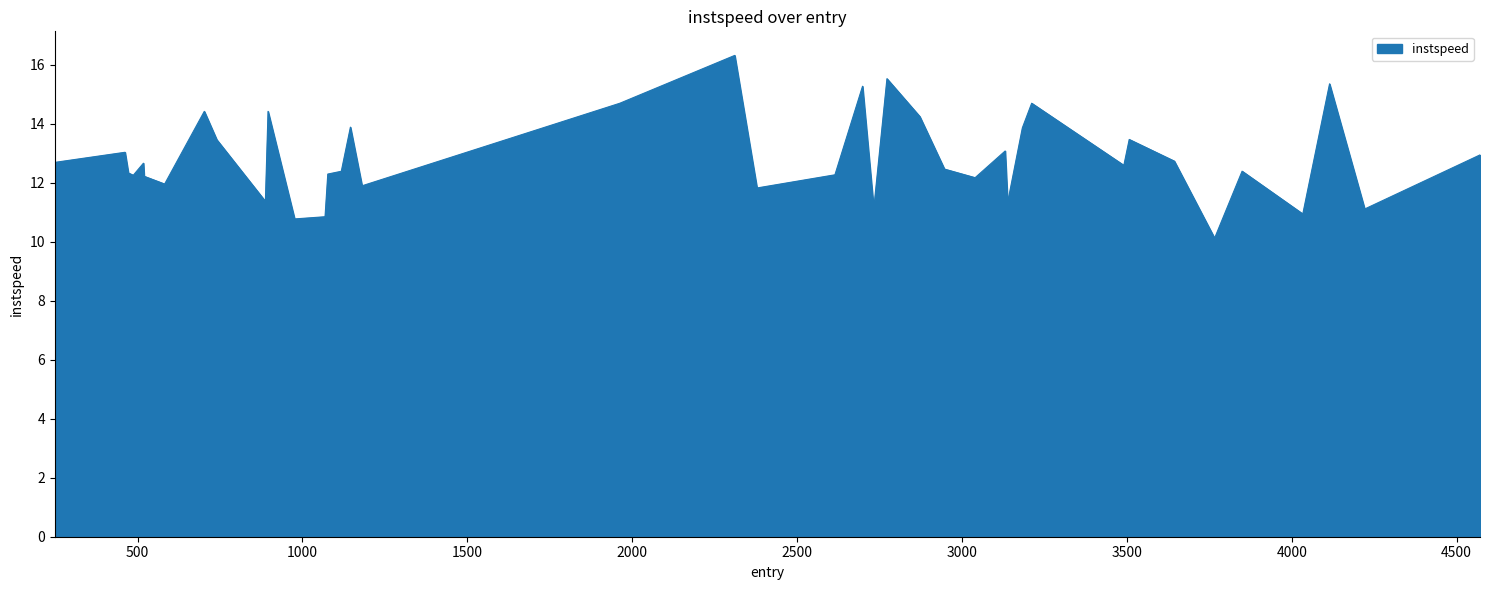

What is the difference between the maximum and minimum values?

6.2